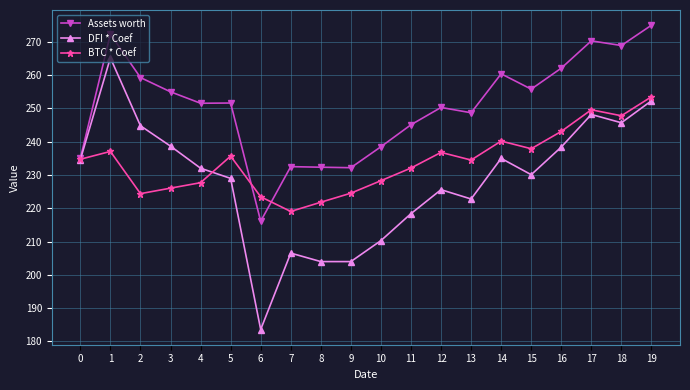

Rank the series at 15 from lowest to highest value.

DFI * Coef, BTC * Coef, Assets worth